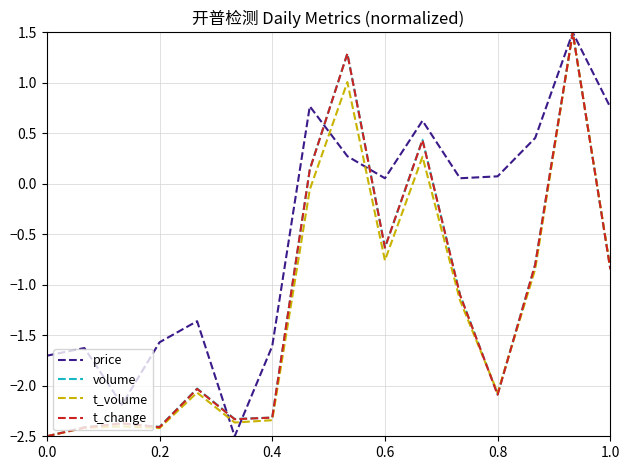

Which series has the largest total across all categories?

price